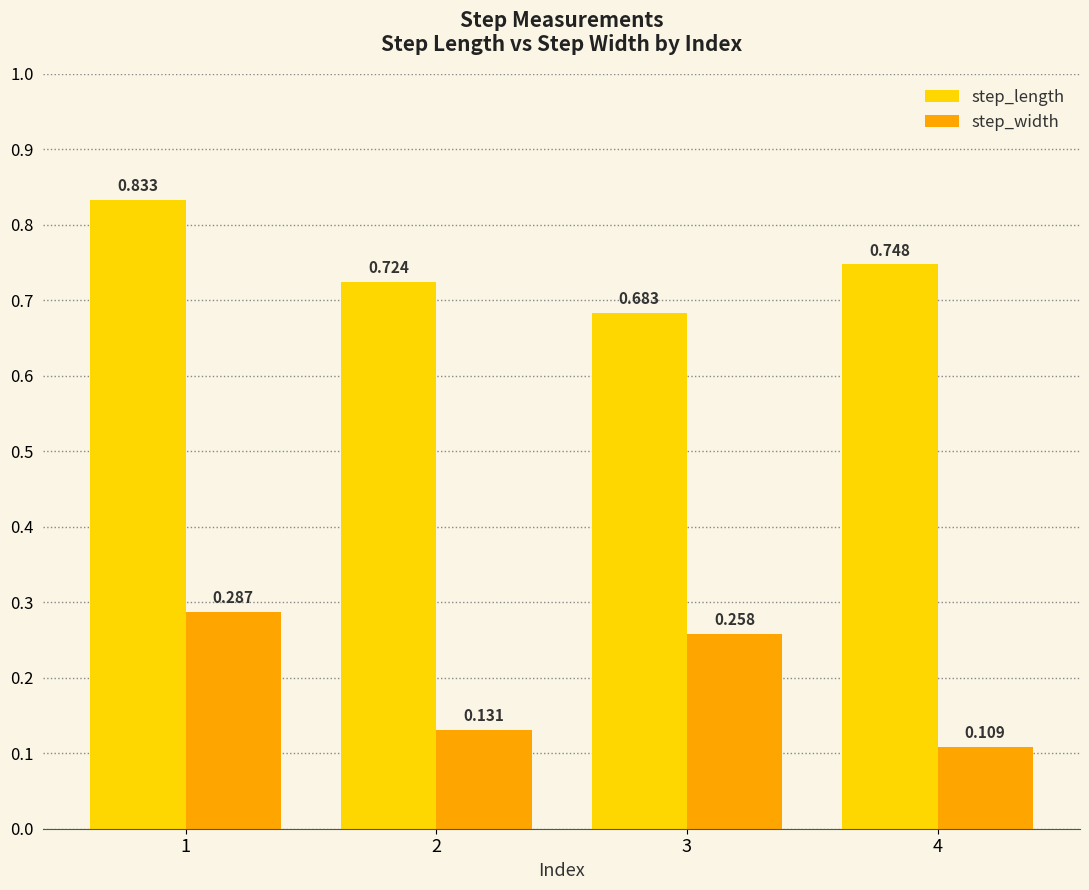

Rank the series by their average value, from lowest to highest.

step_width, step_length